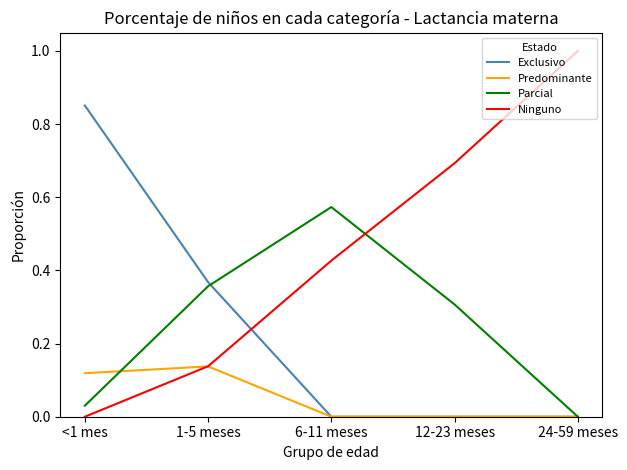

Is the value of Parcial at <1 mes greater than the value of Ninguno at 1-5 meses?

No